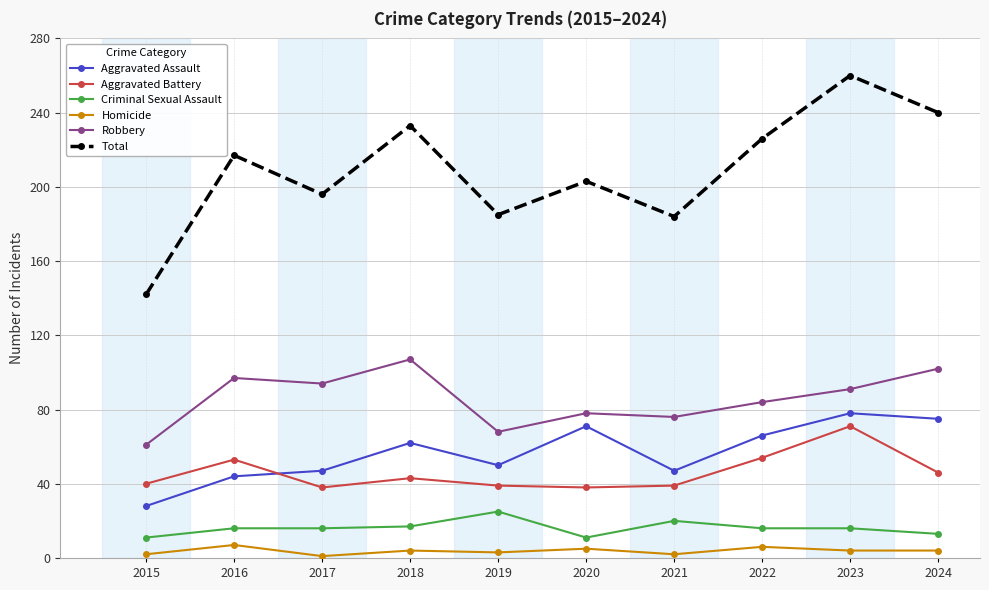

What is the total value across all series at 2024?

480